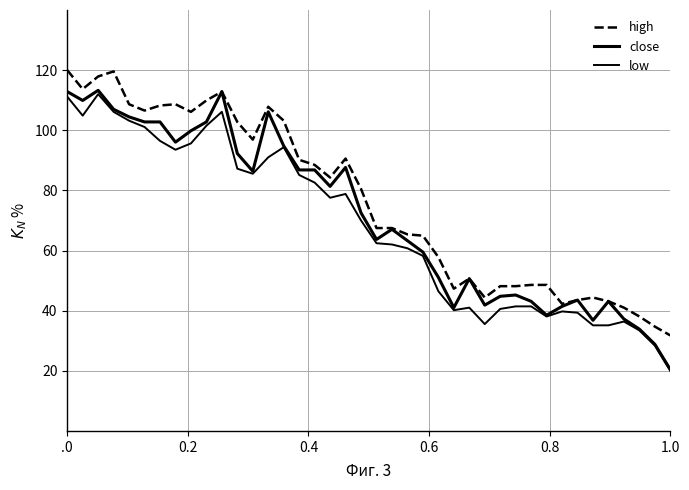

How many lines are shown in the chart?

3